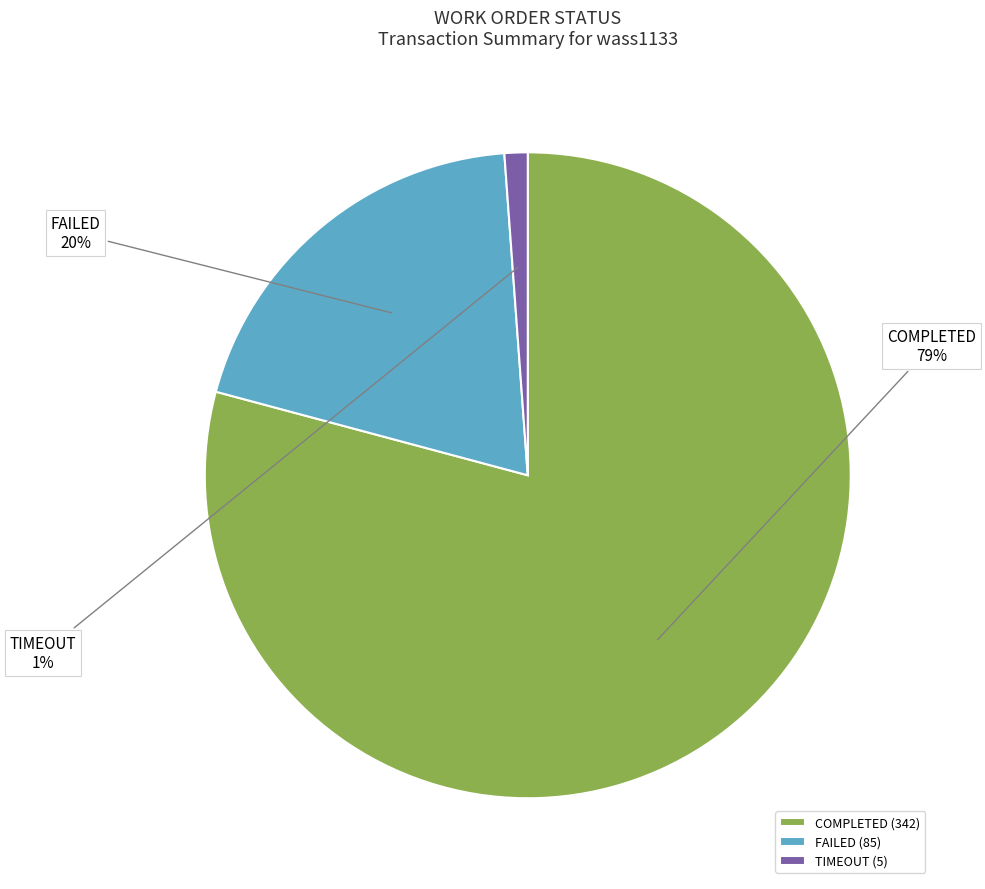

How many segments does this pie chart have?

3